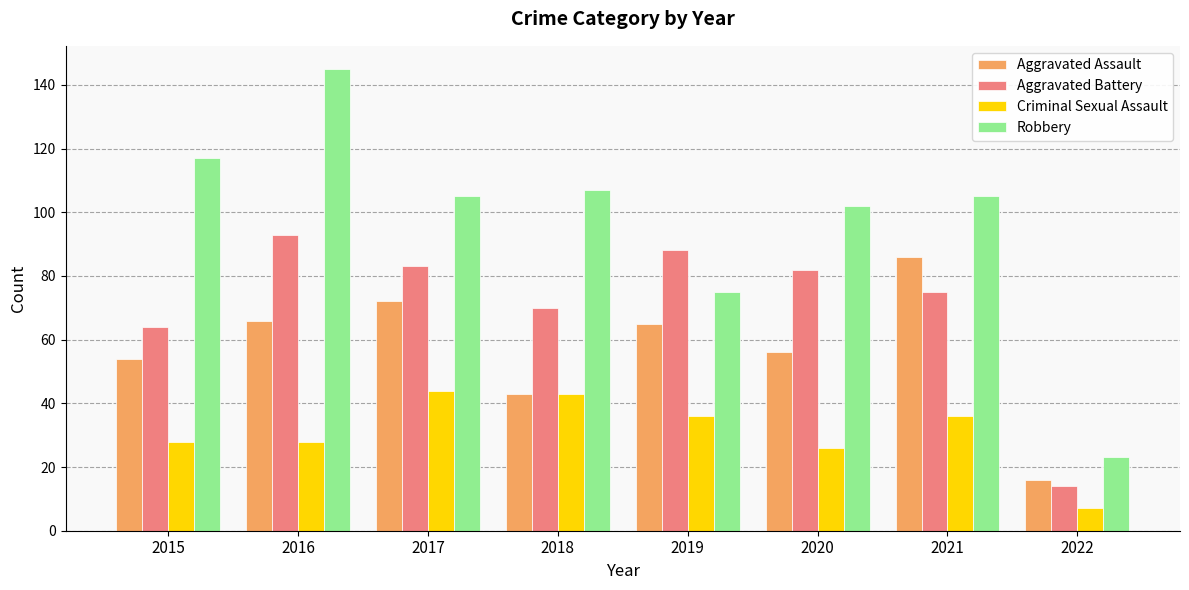

What is the value of the Aggravated Assault bar at the 1st from the left?

54